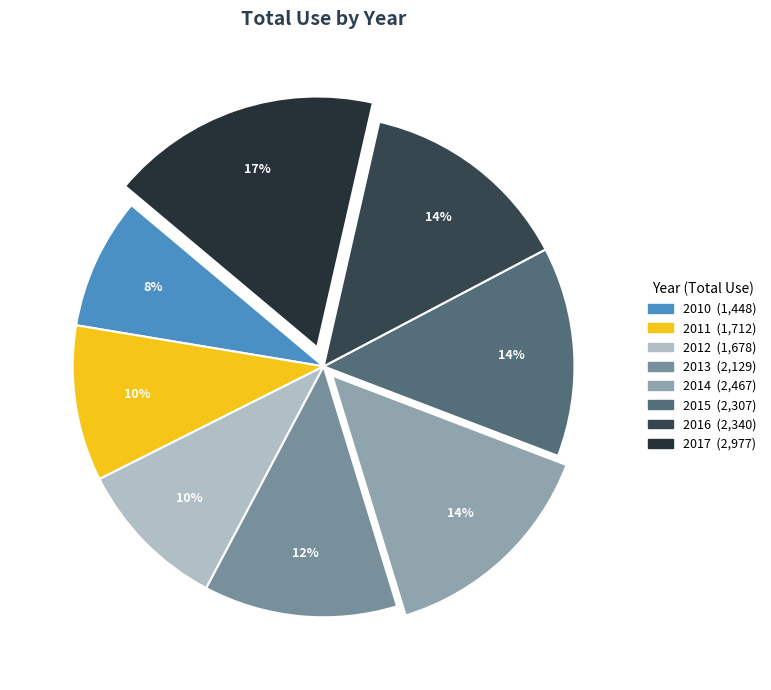

What percentage do 2015 and 2017 together represent?

31.0%